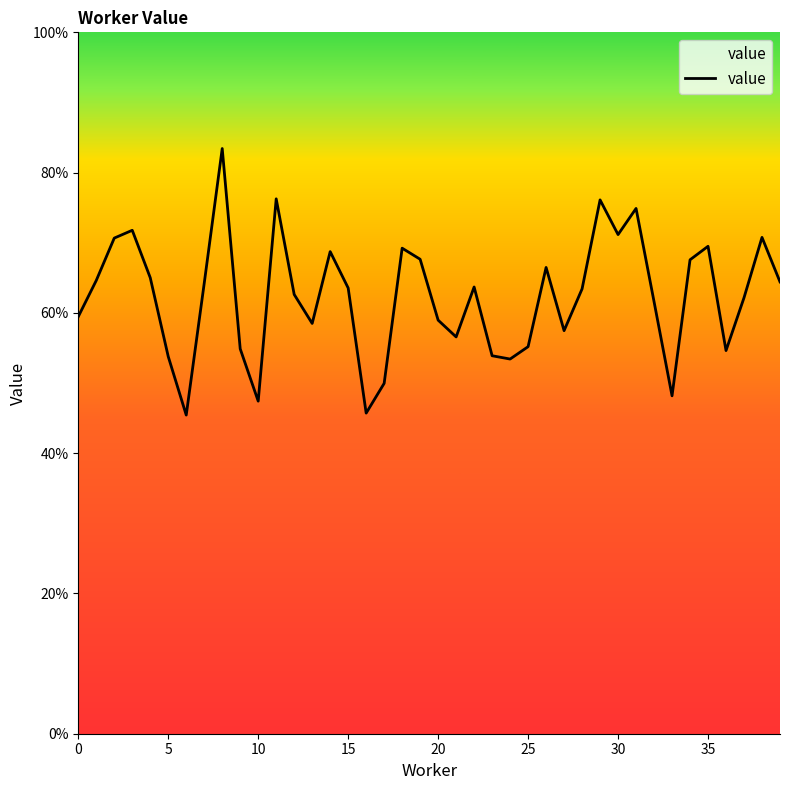

What is the minimum value shown in the chart?

0.5